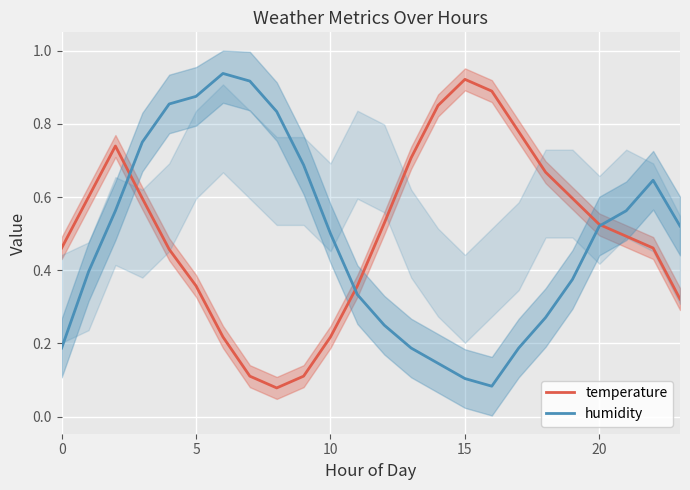

Which has a higher value, 19 or 12?

19